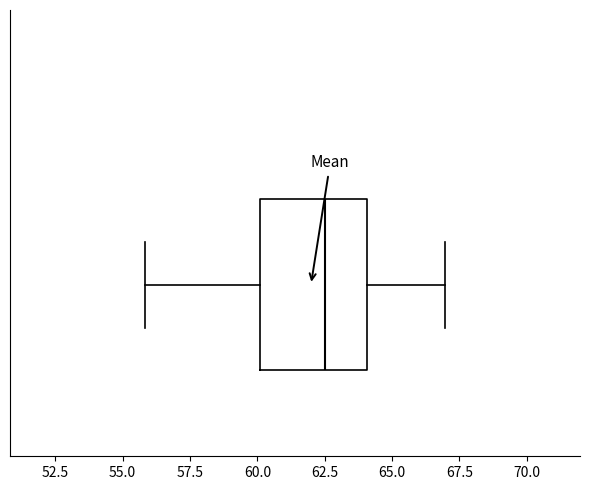

Transcribe this box plot: give where the median line is, the range the box spans, and where the two whiskers end, as read against the x-axis. The values are not printed on the chart, so give them approximately, as read against the axis.

median 62.5, box 60.0 to 64.0, whiskers 56.0 to 67.0